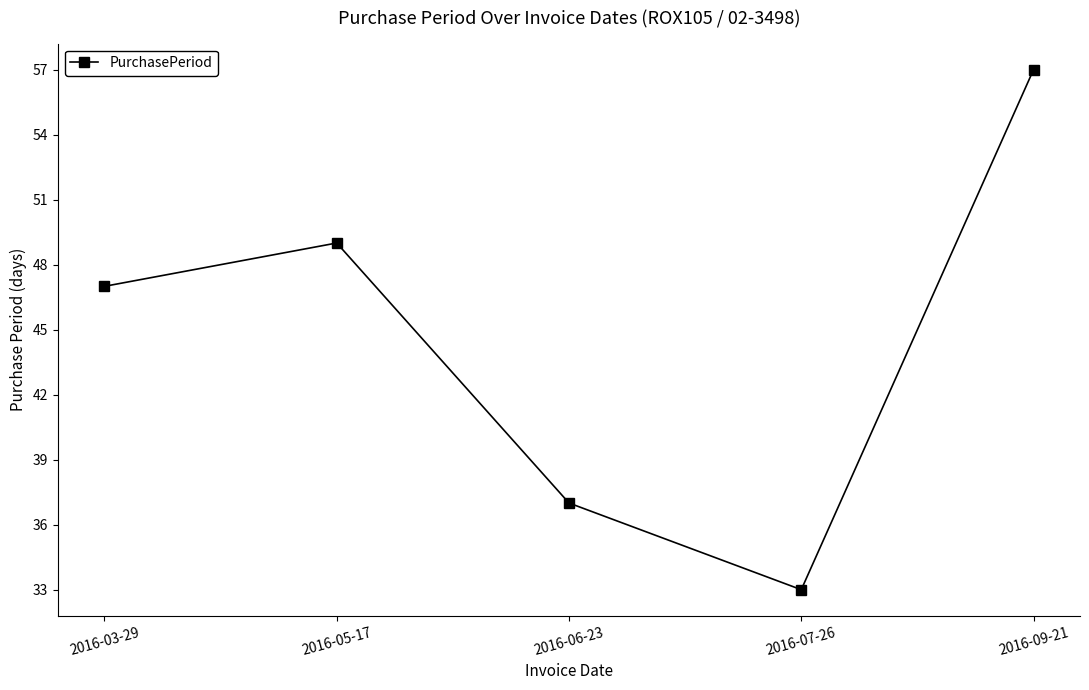

Is it true that the value at 2016-09-21 is 57?

True